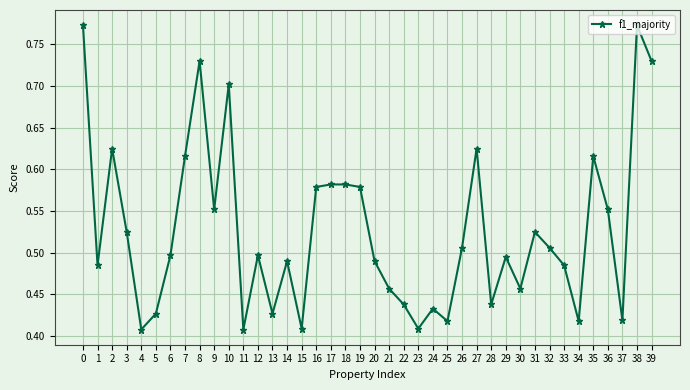

True or false: there are more than 1 points higher than both neighbors.

True